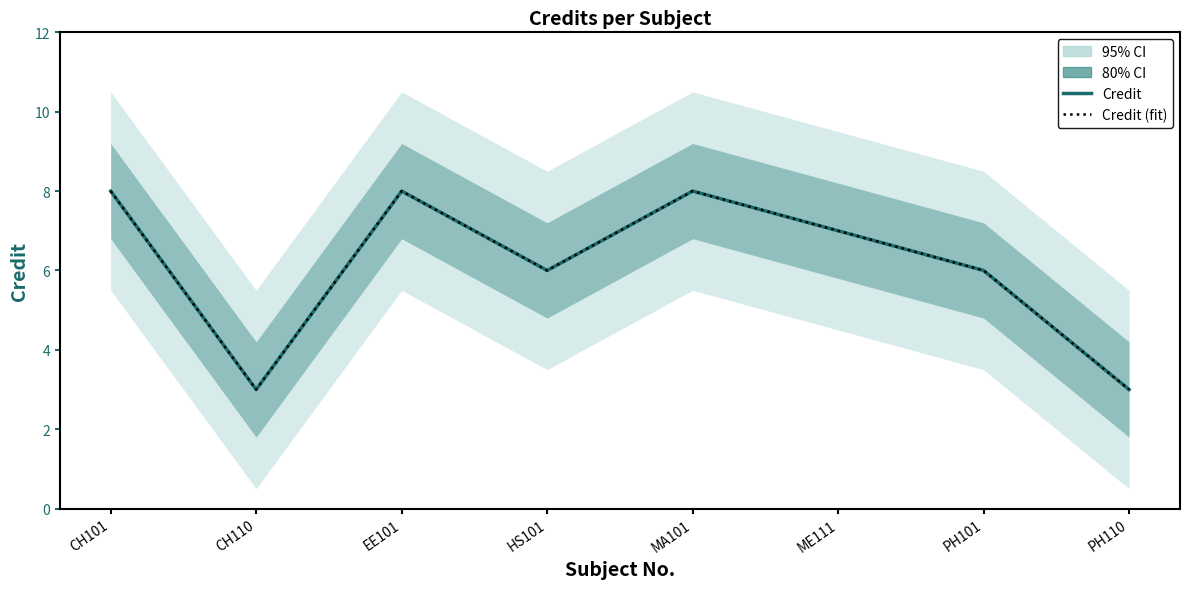

Reading left to right, what are all the values shown in this chart?

Credit: CH101=8	CH110=3	EE101=8	HS101=6	MA101=8	ME111=7	PH101=6	PH110=3
Credit (fit): CH101=8	CH110=3	EE101=8	HS101=6	MA101=8	ME111=7	PH101=6	PH110=3